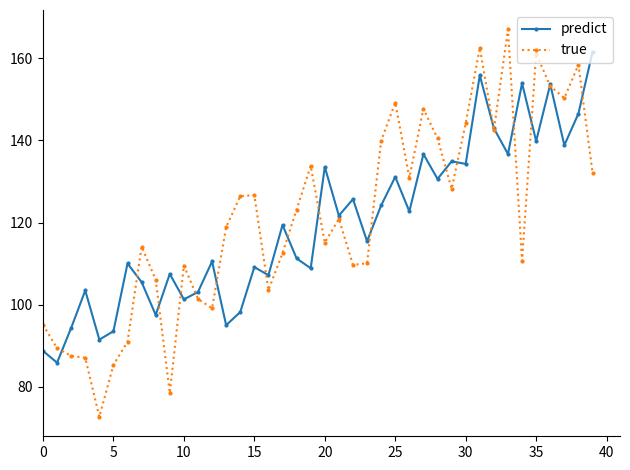

What is the difference between the maximum and second lowest values in the true series?

88.6